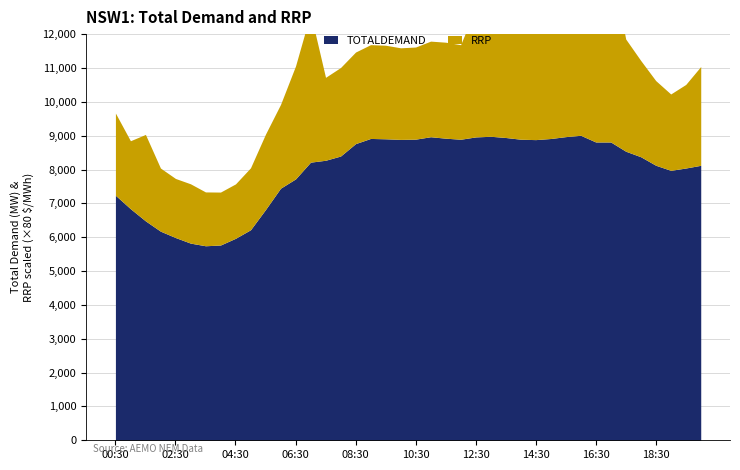

What is the value of the TOTALDEMAND point at the 31st from the left?

8971.1